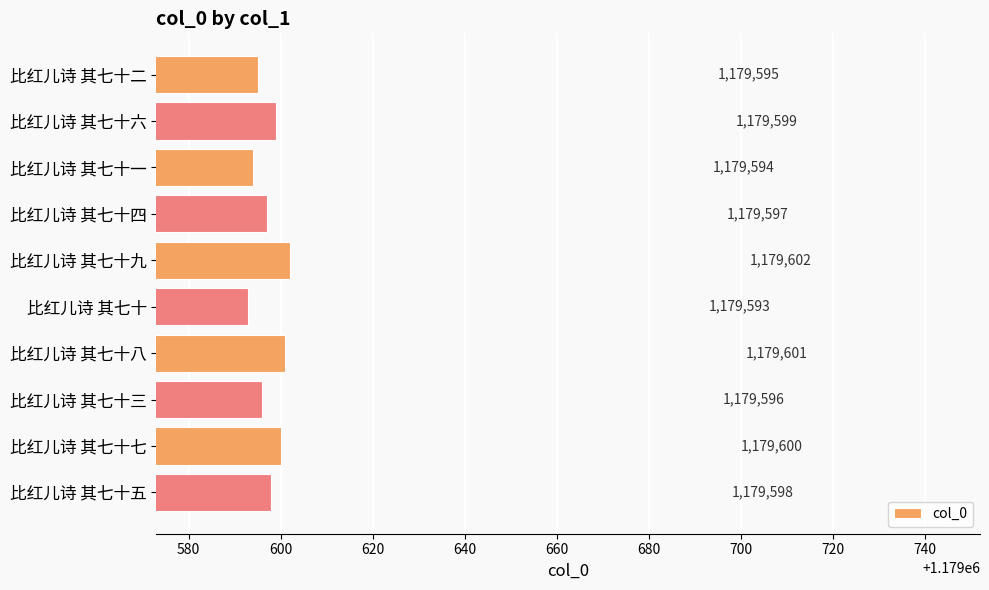

What is the average value?

1179598